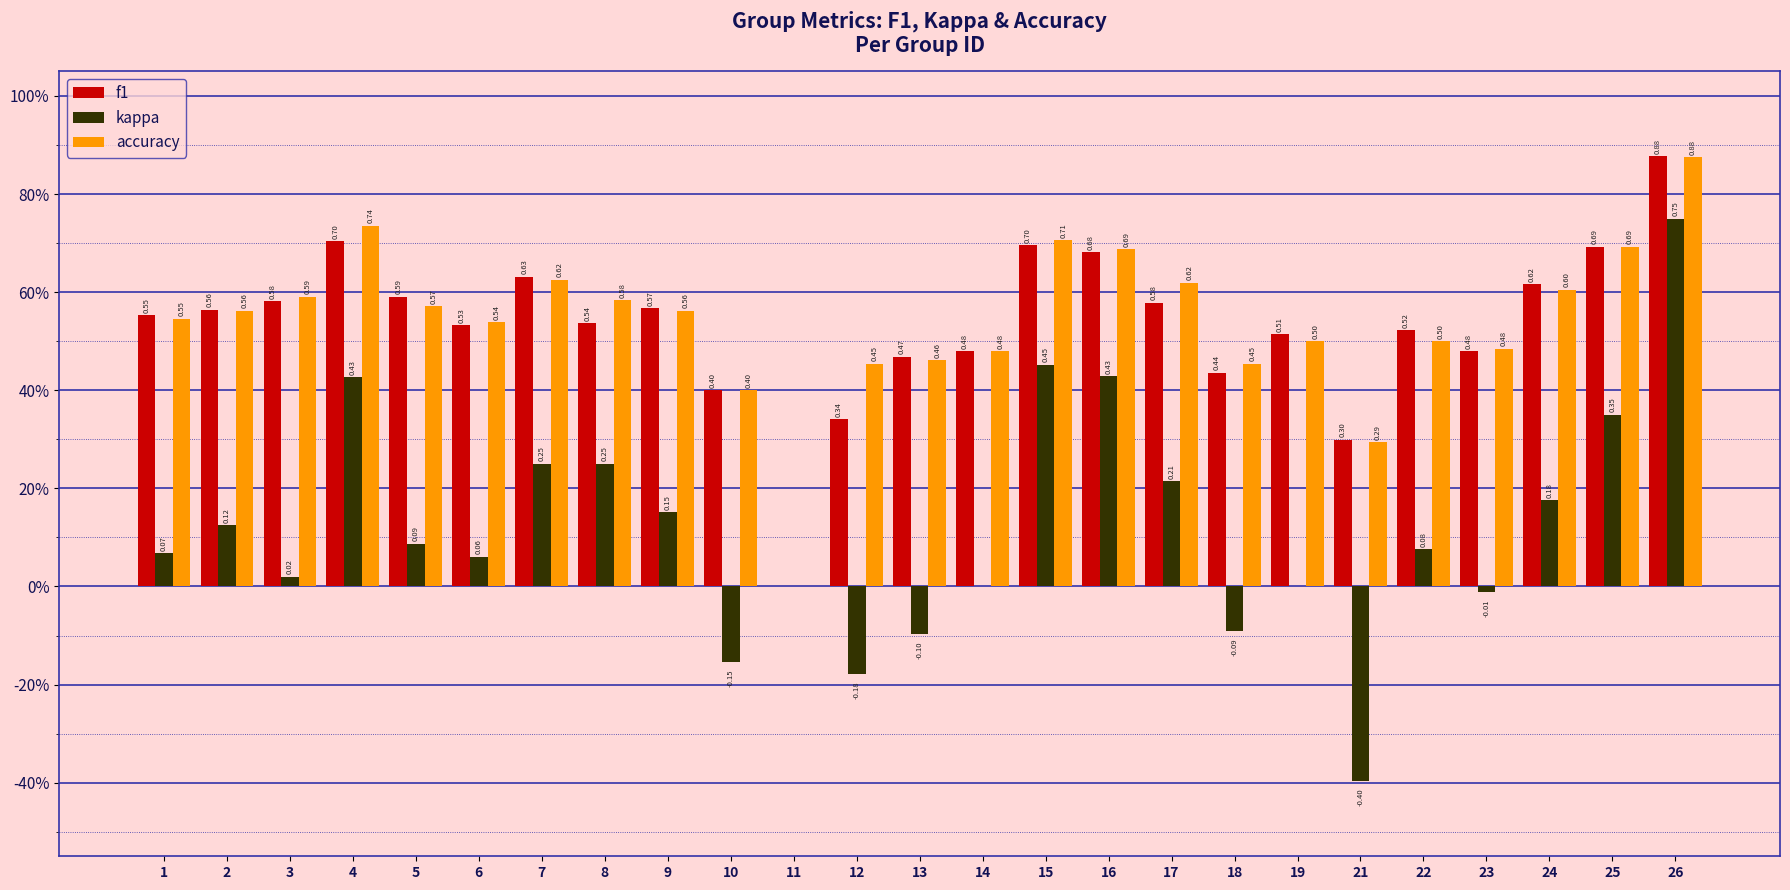

Are the bars horizontal?

No